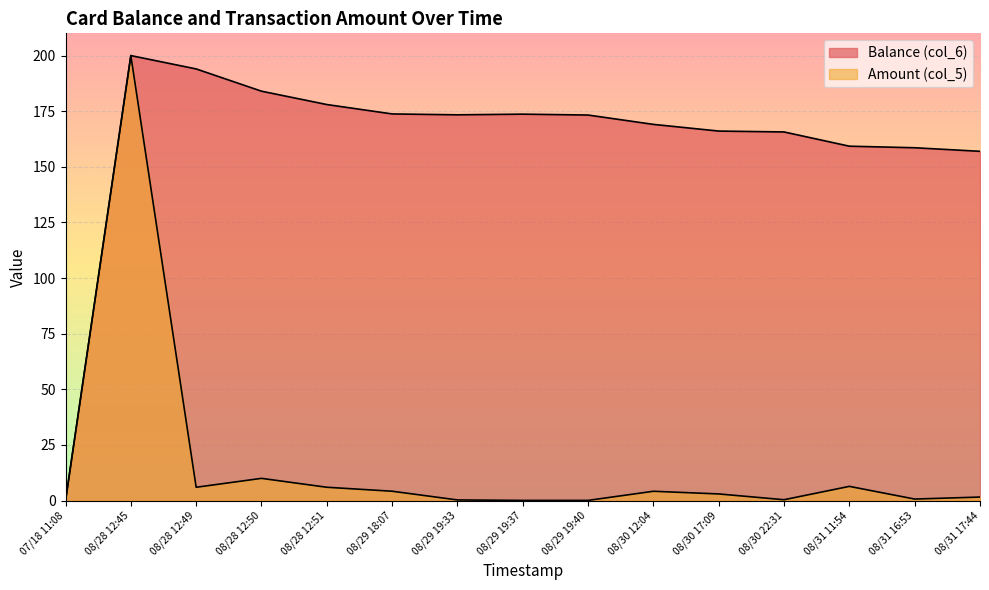

In Balance (col_6), how many points are lower than both neighbors (excluding endpoints)?

1